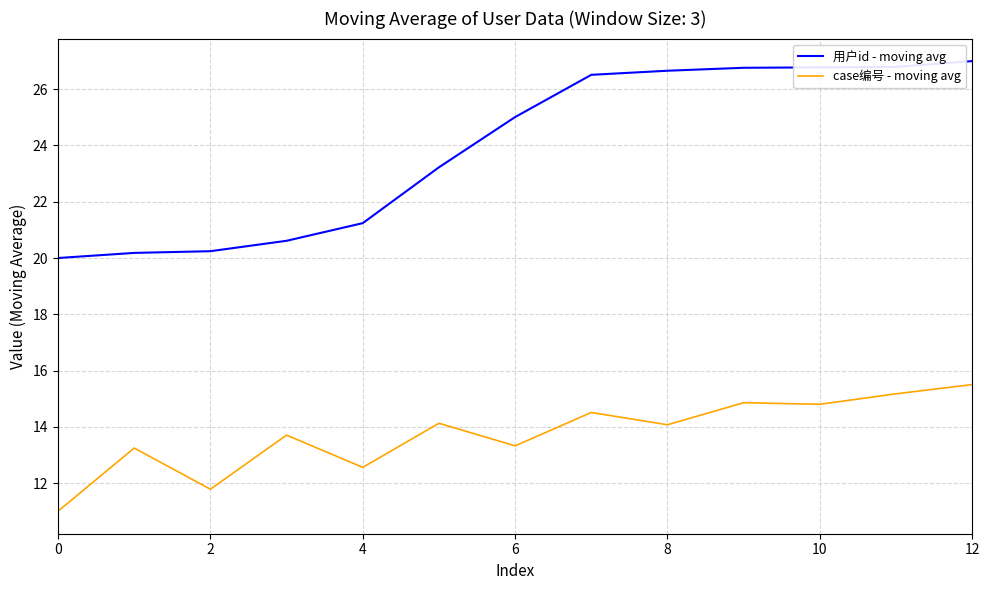

True or false: 用户id - moving avg and case编号 - moving avg intersect in this chart.

False